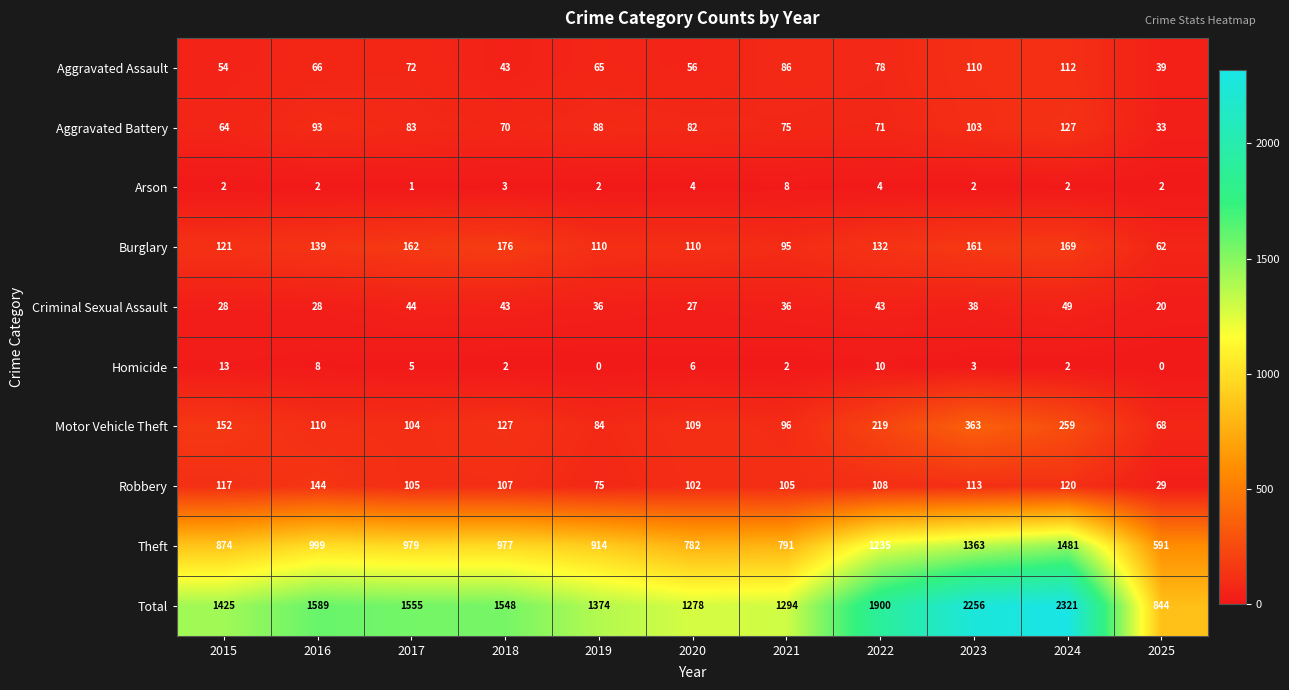

At how many categories does at least one series exceed 1793?

3